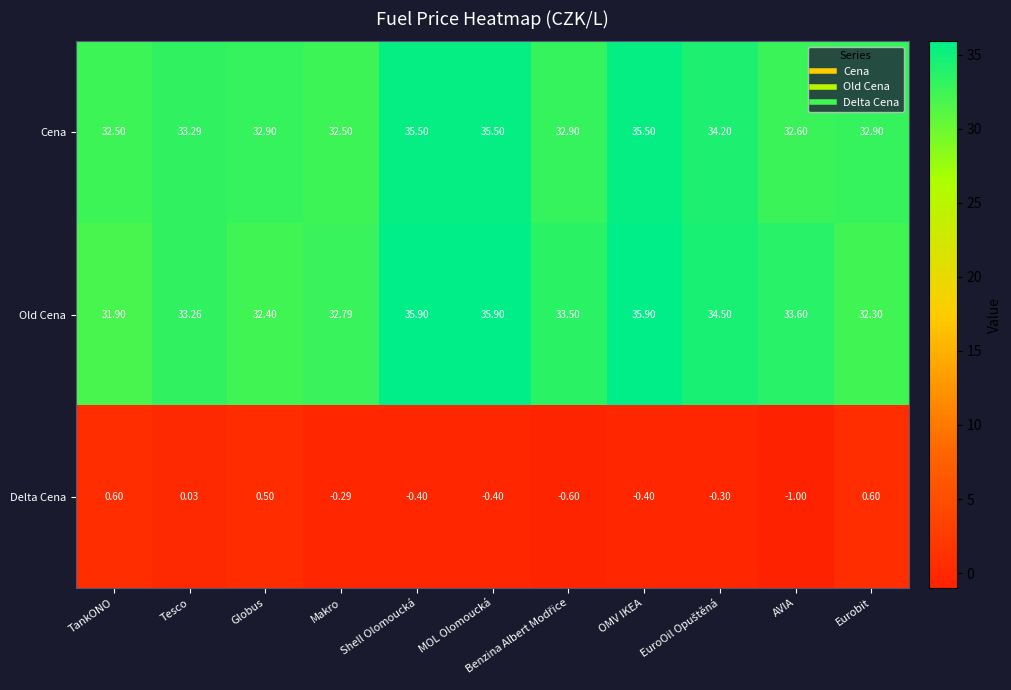

Which series has the largest total across all categories?

Old Cena